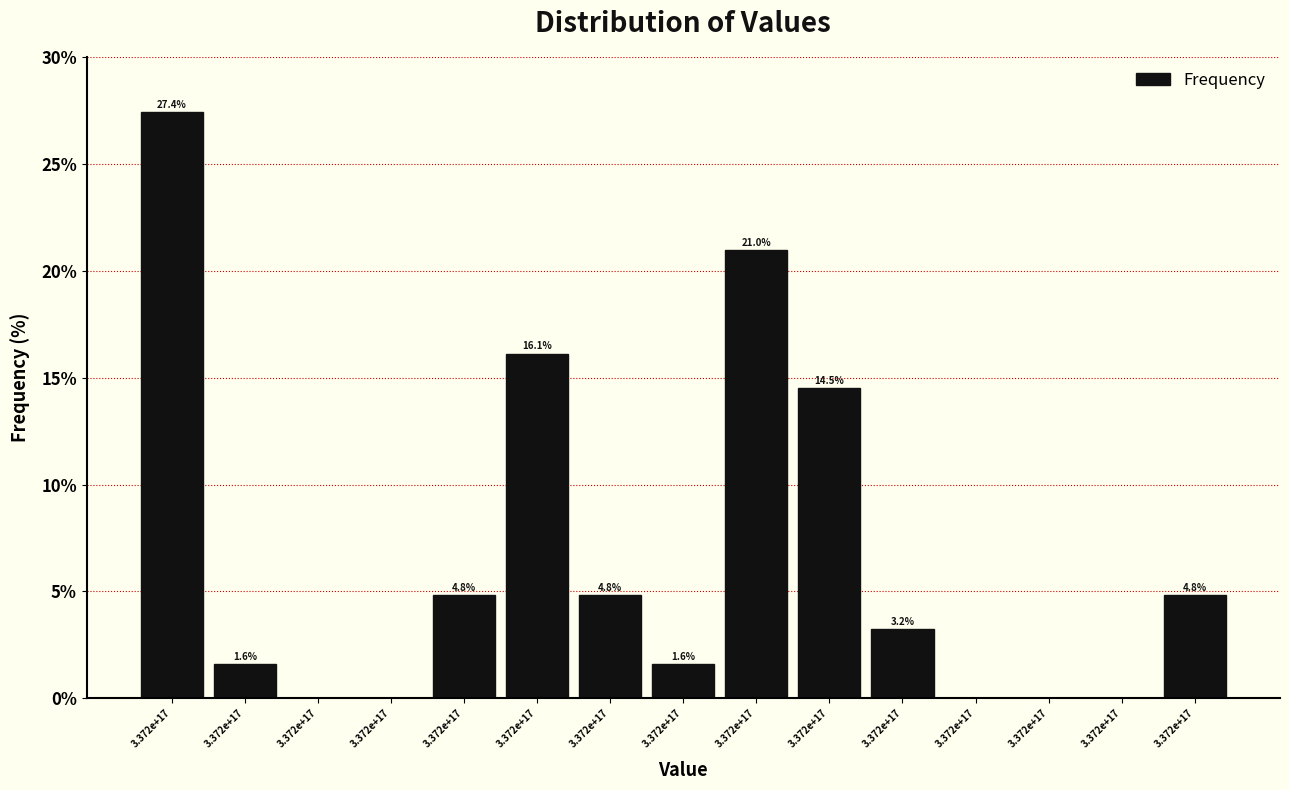

How many data points does each series have?

15